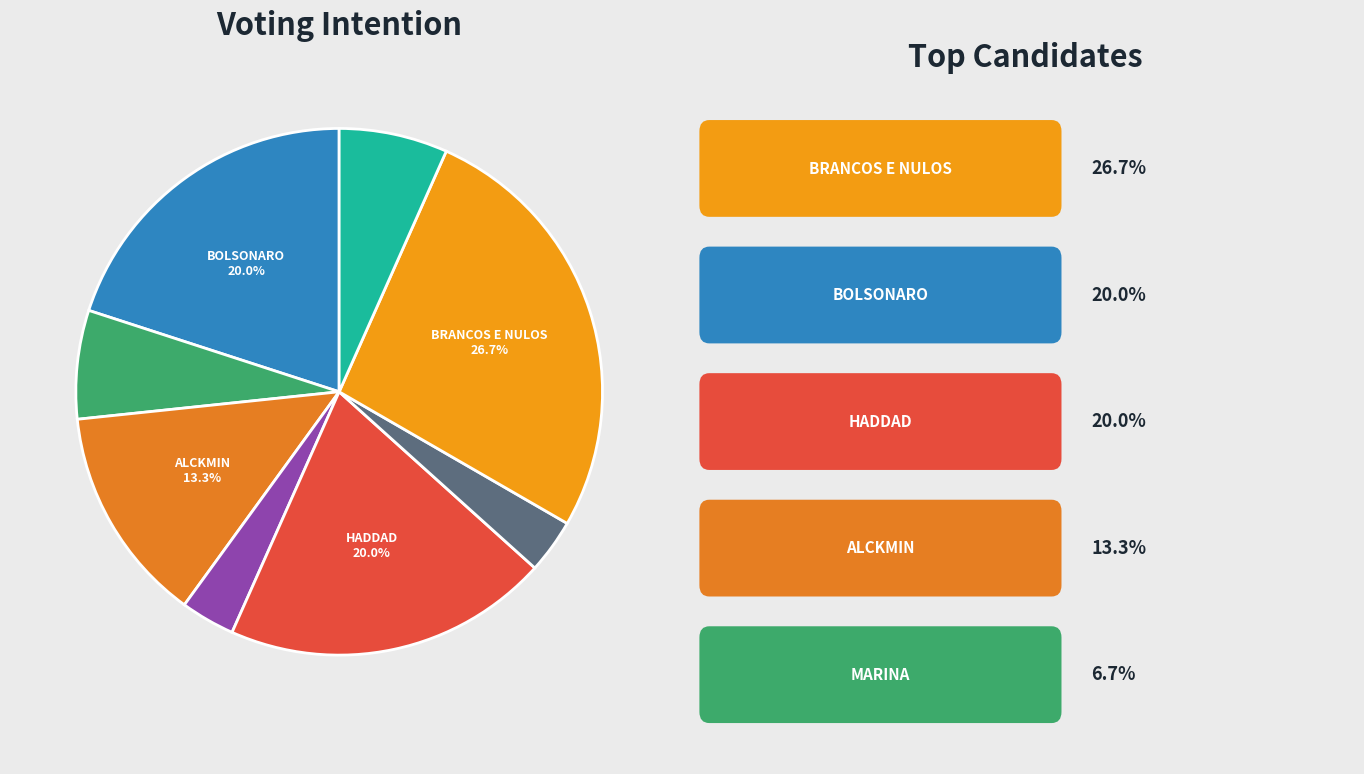

Count the number of slices in the pie.

8